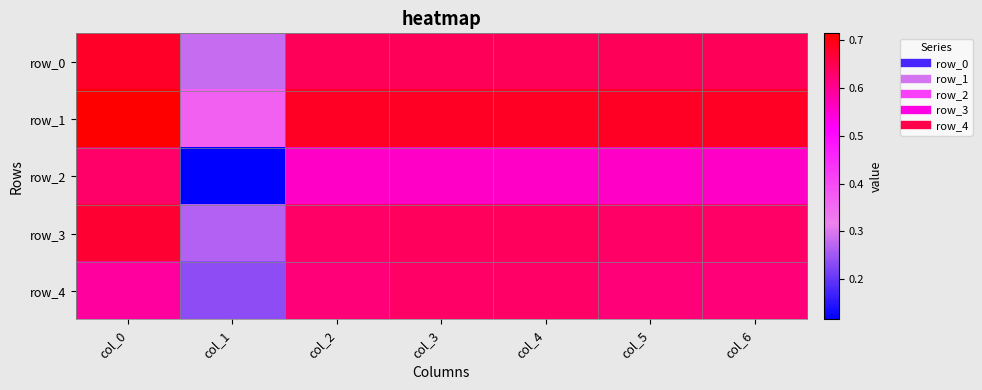

Where is row_2 nearest to the value 0?

col_1